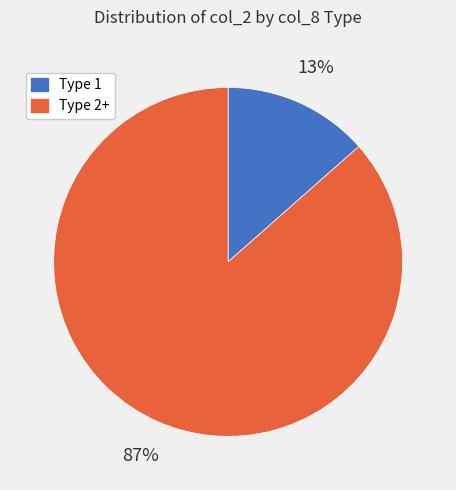

To the nearest percent, what is the average slice percentage?

50%